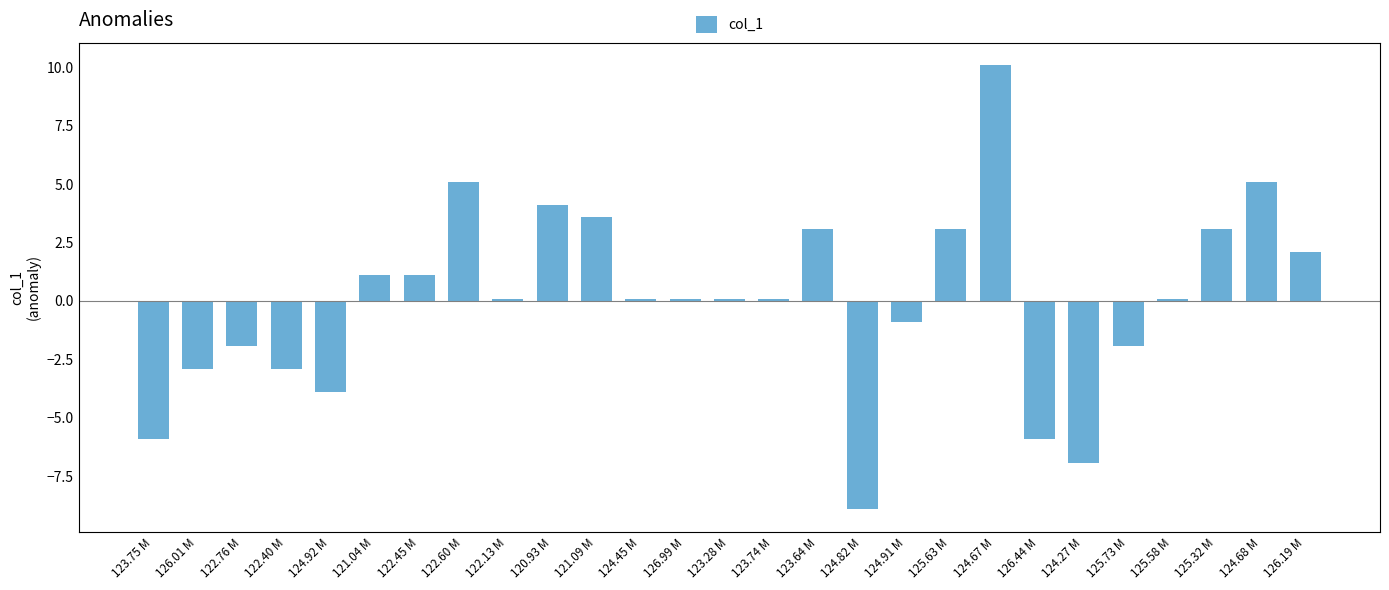

Between 123.28 M and 124.67 M, which is larger?

124.67 M